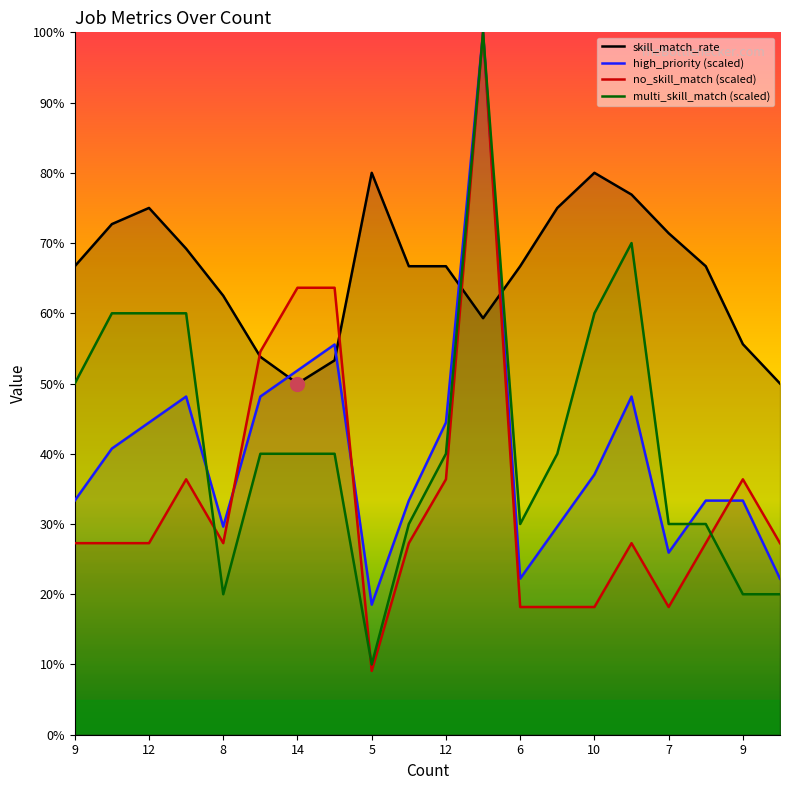

What is the average value of the skill_match_rate series?

65.9